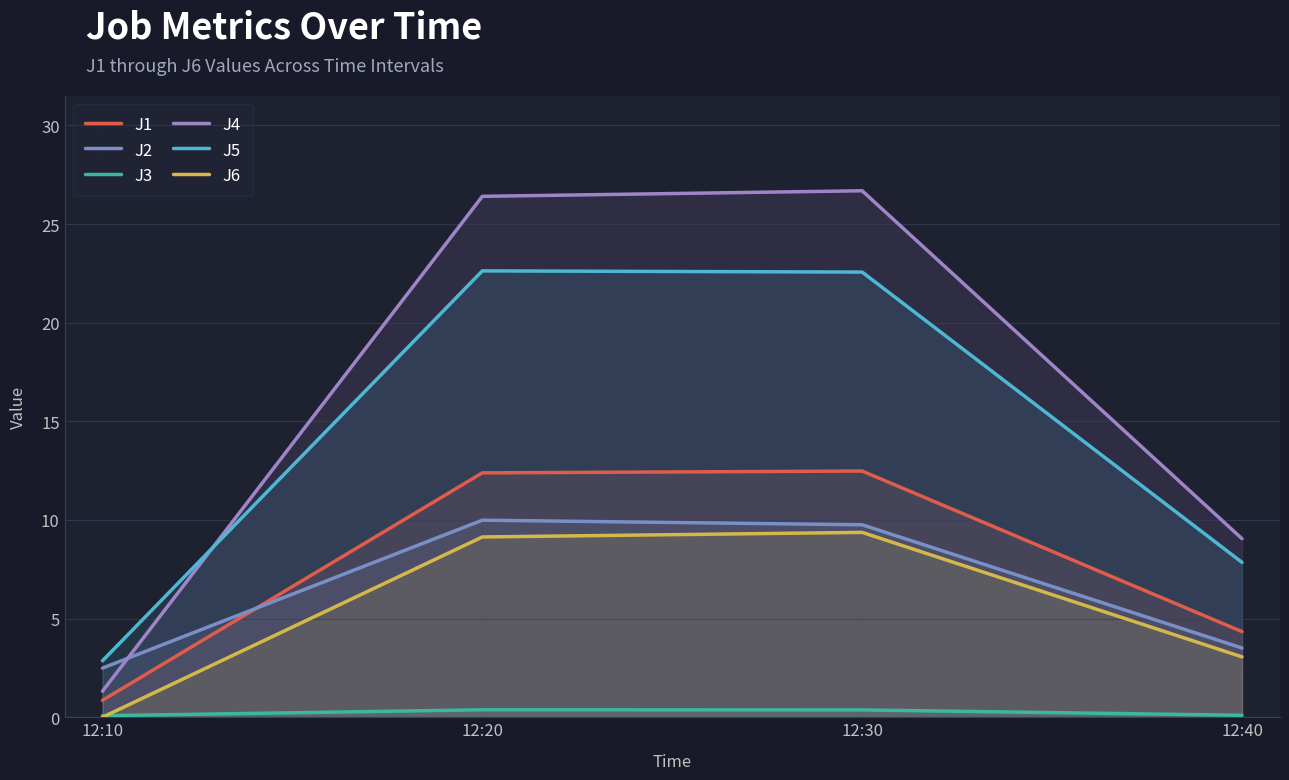

What is the total value across all series at 12:30?

81.2